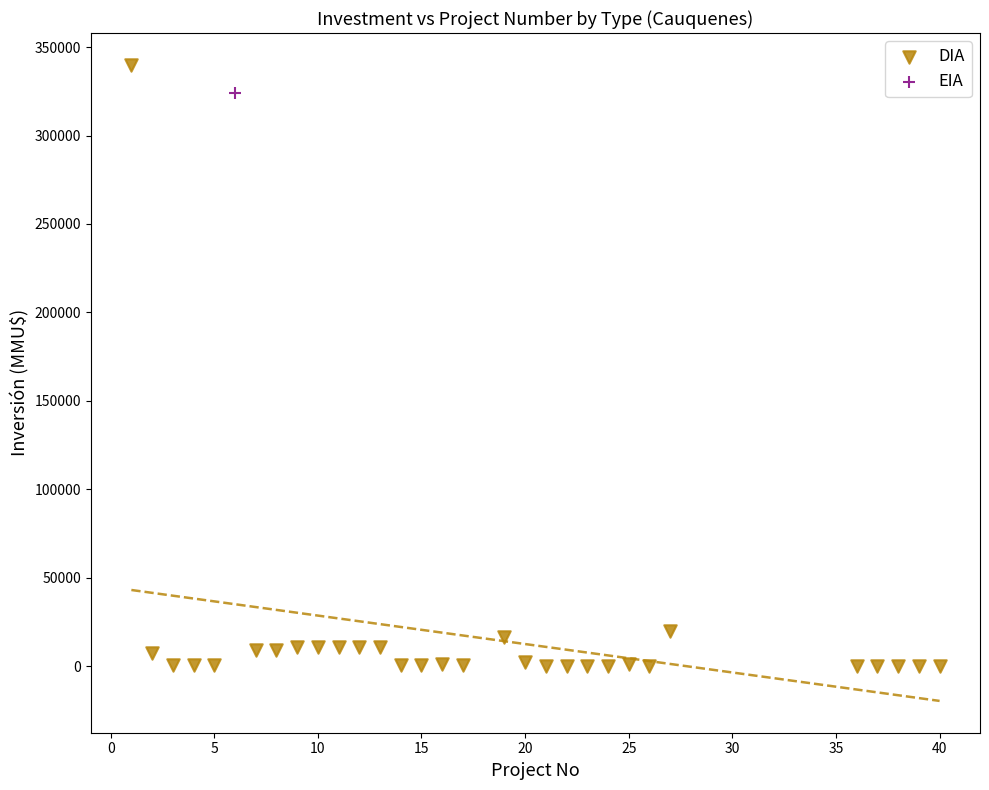

What are all the series names shown in the legend?

DIA, EIA